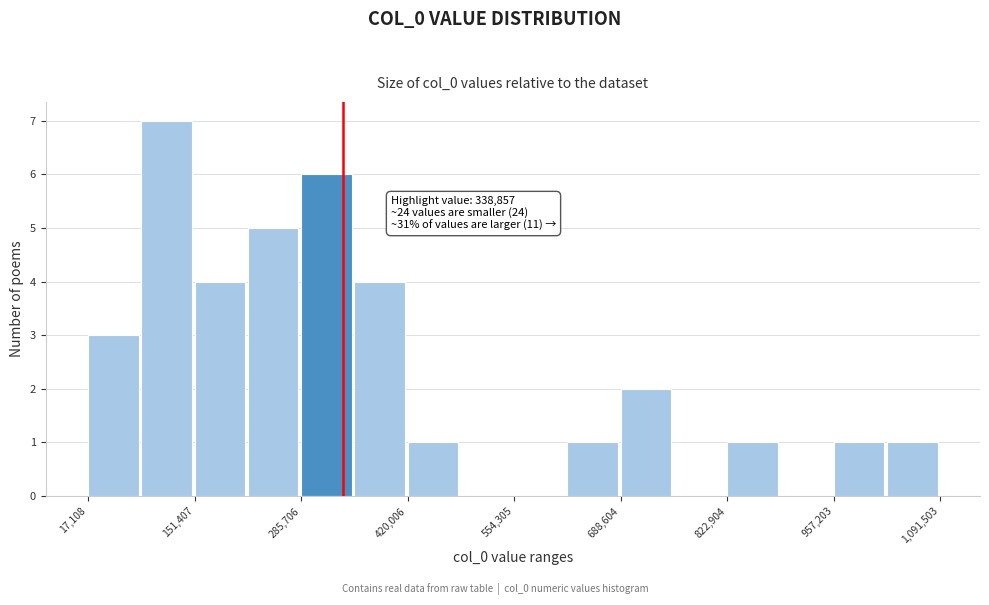

Read against the x-axis, roughly where is the centre of the tallest bar?

120000